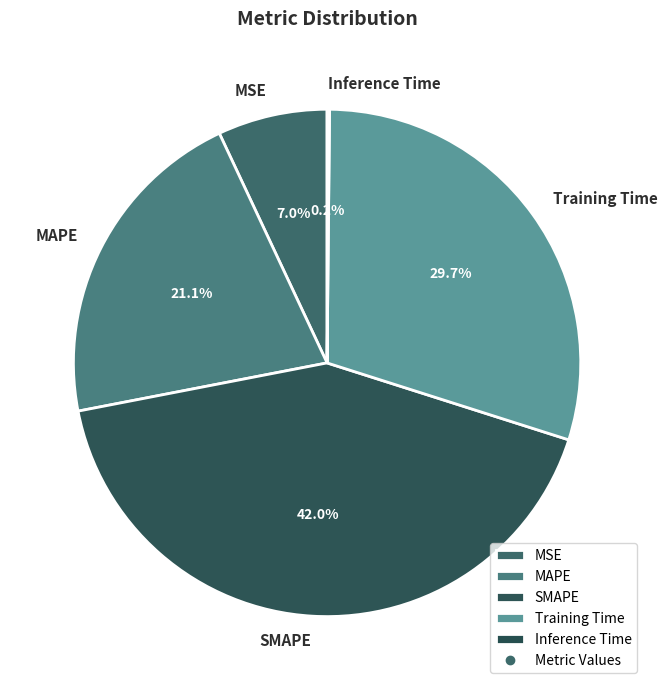

What is the ratio of the value at SMAPE to the value at MAPE?

2.0